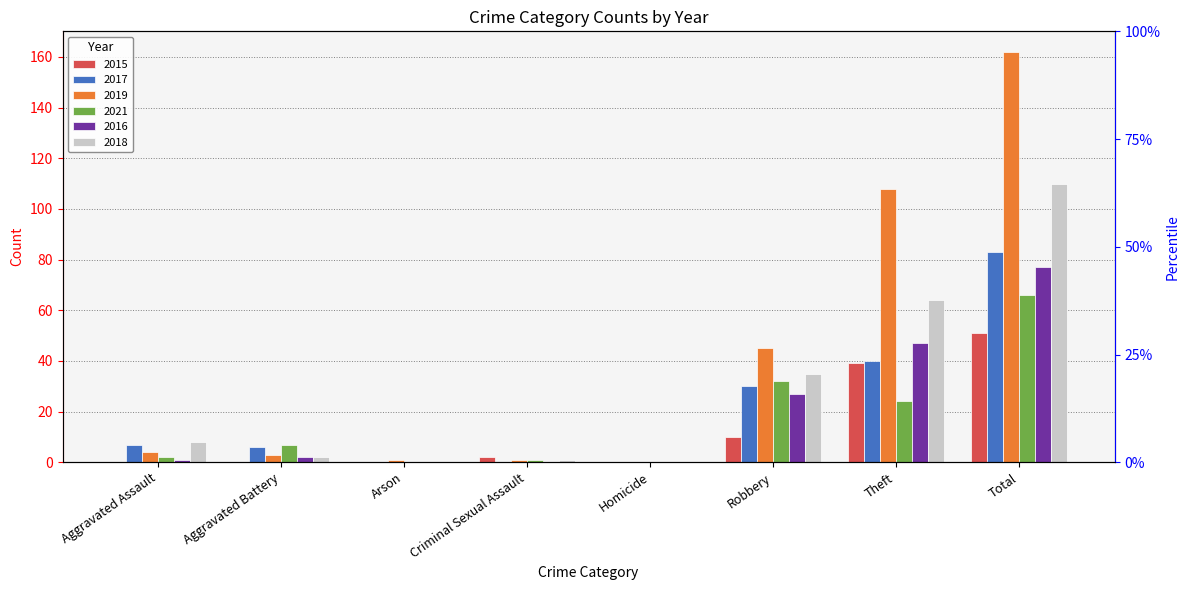

Read the 2018 value at Total, to the nearest 10.

110